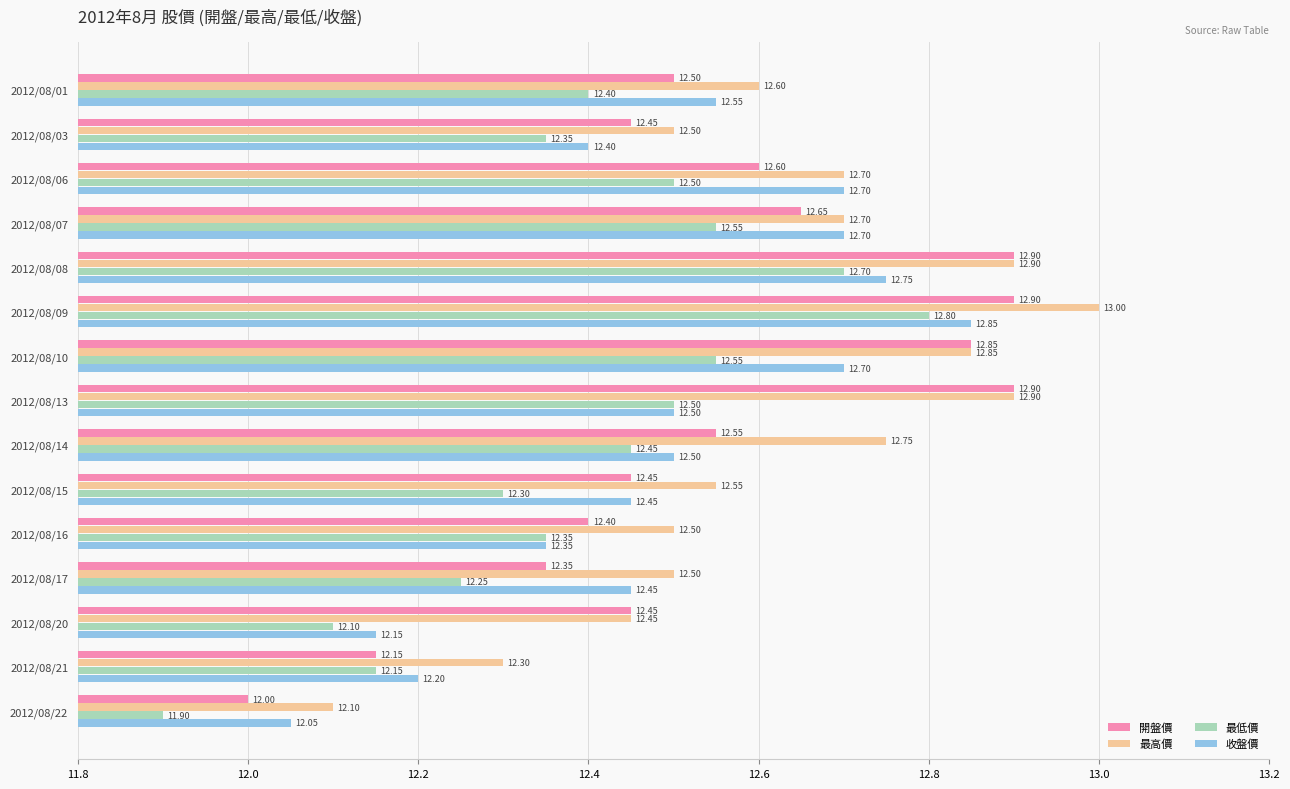

Which series changed the most between 2012/08/17 and 2012/08/21?

收盤價